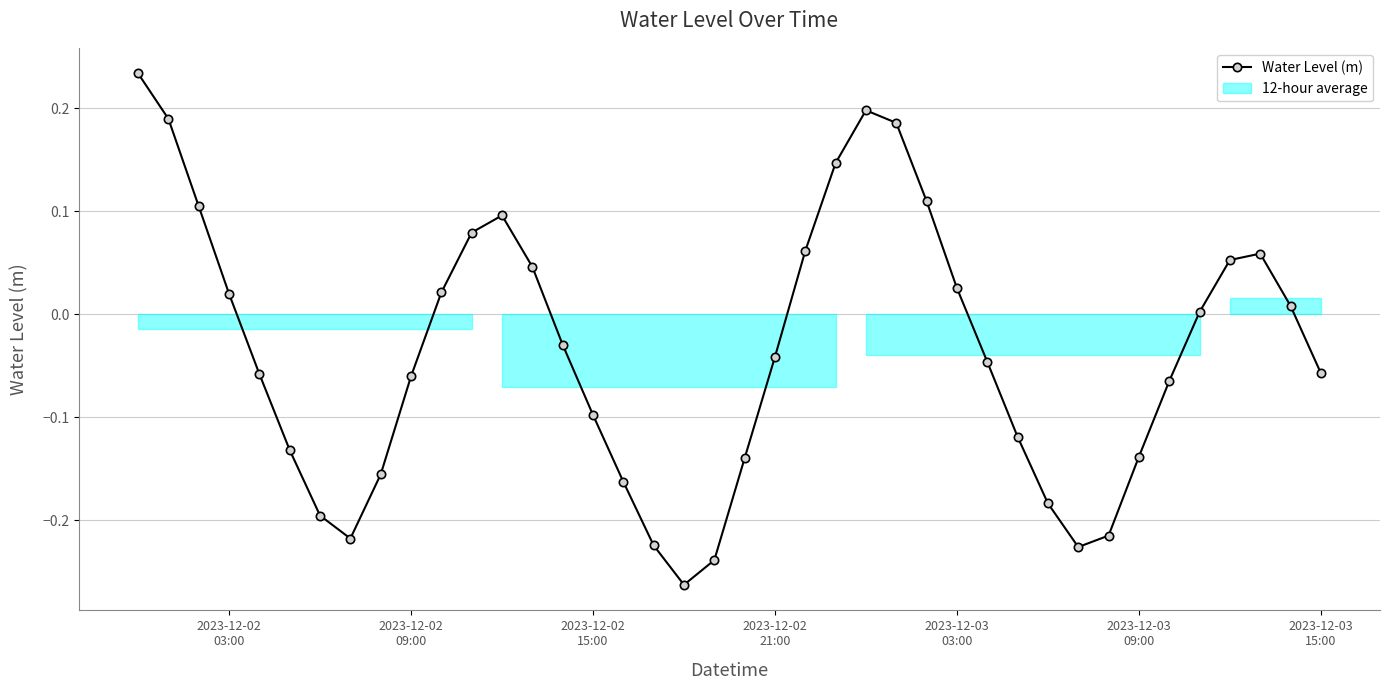

In Water Level (m), how many points are lower than both neighbors (excluding endpoints)?

3